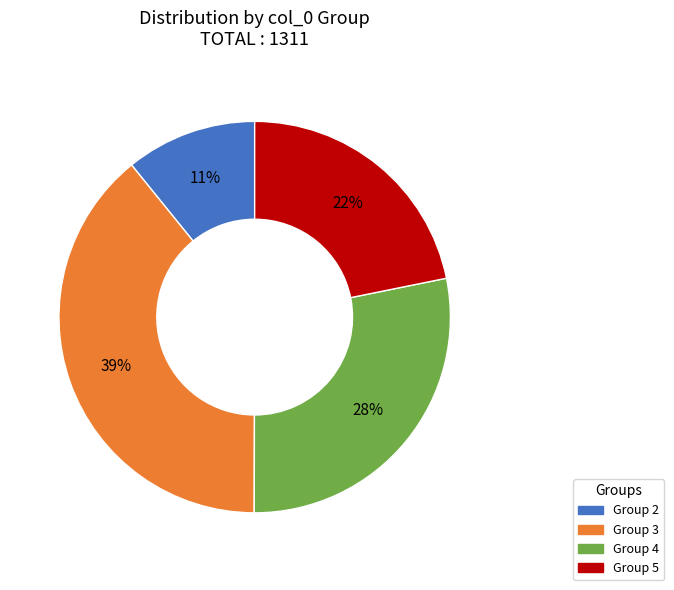

Is there a majority slice in this chart?

No